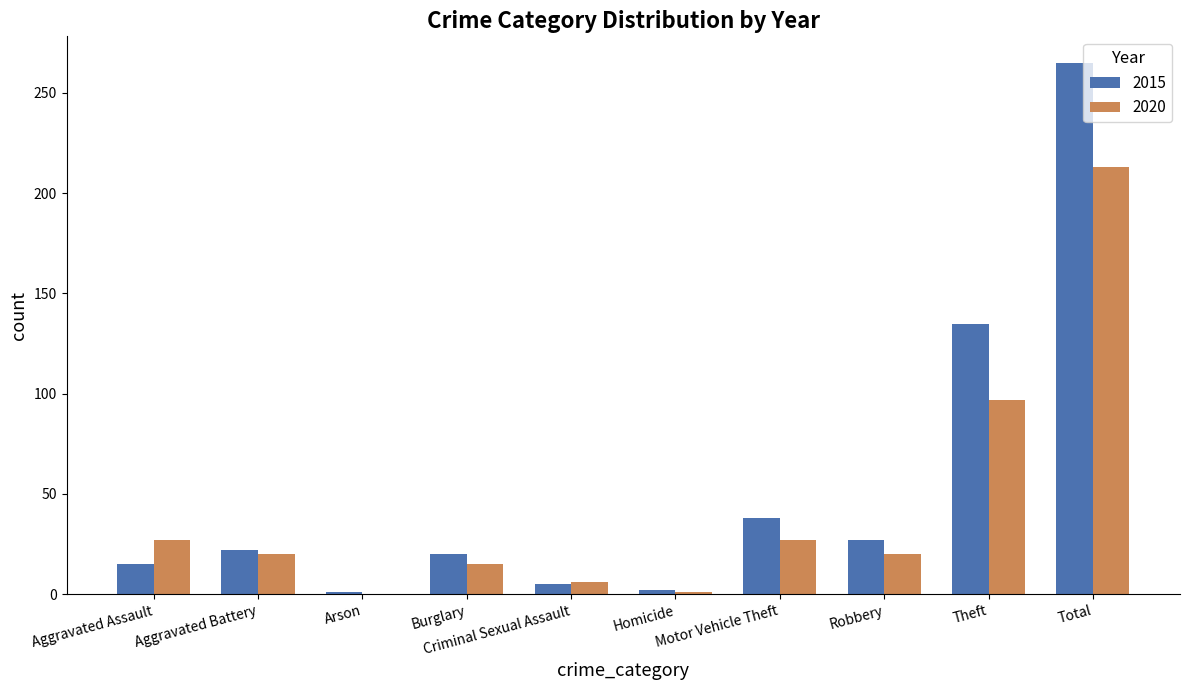

What is the maximum value shown in the chart?

265